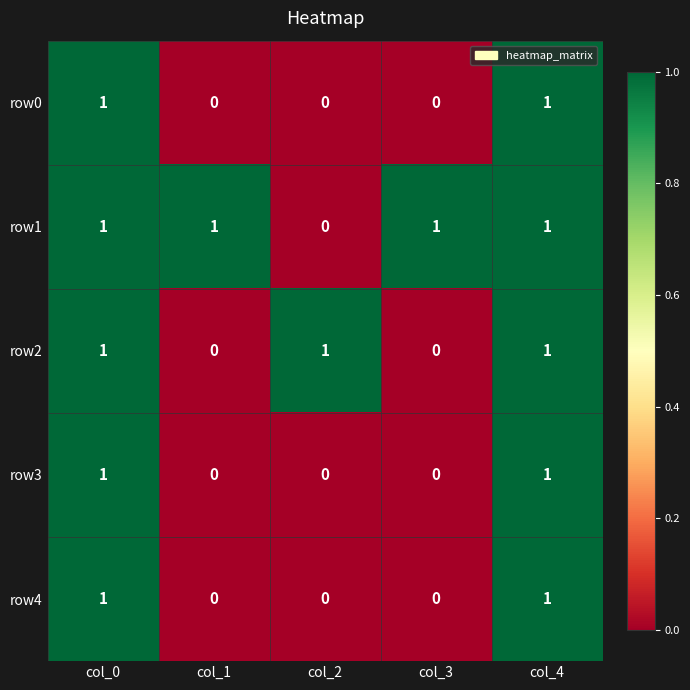

At how many categories does at least one series exceed 0?

5